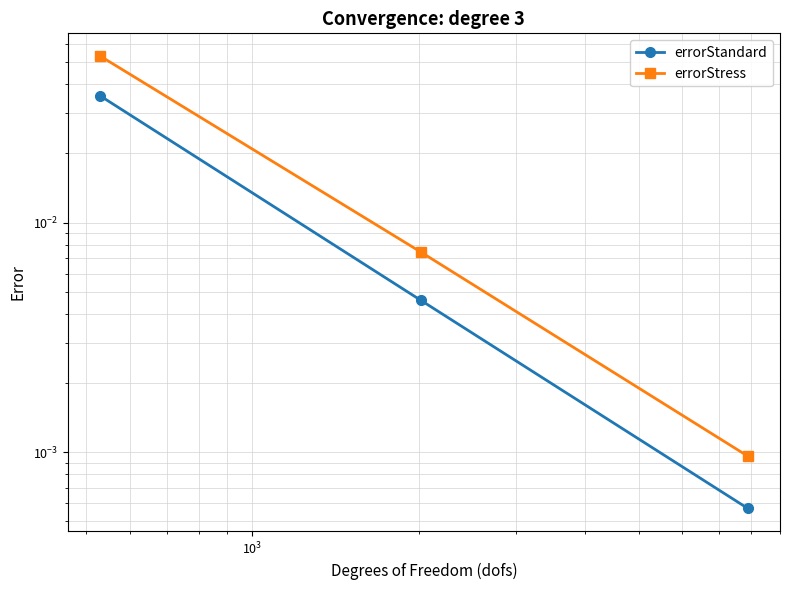

Does the chart have visible grid lines?

Yes